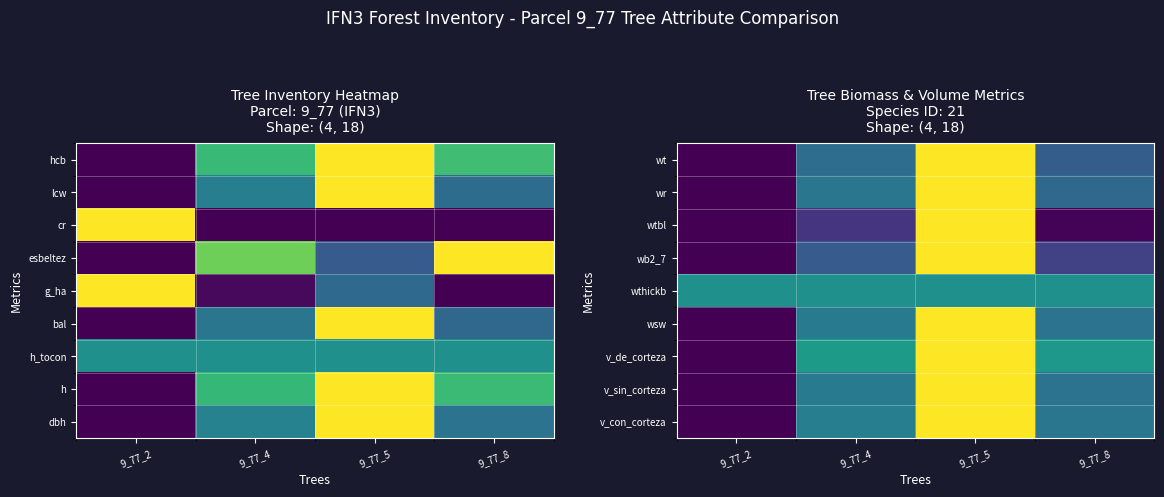

How many data points in v_sin_corteza are above 0?

3